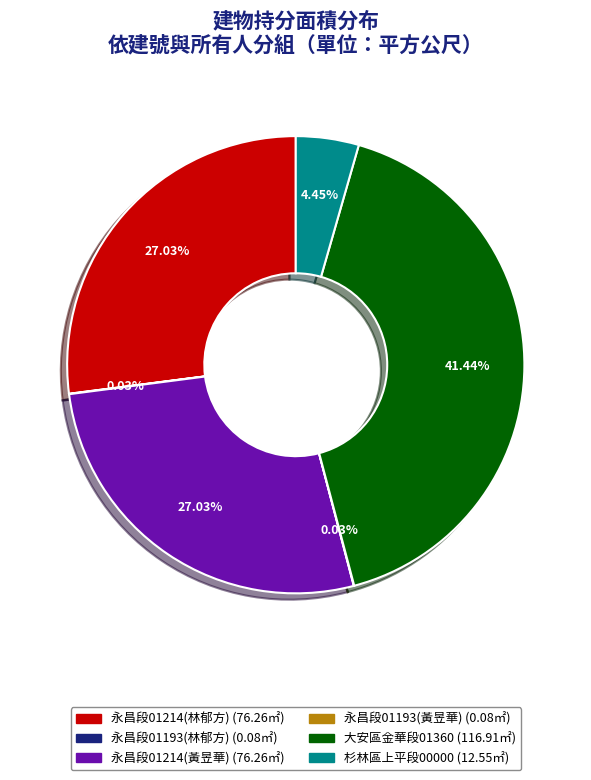

Is there a majority slice in this chart?

No